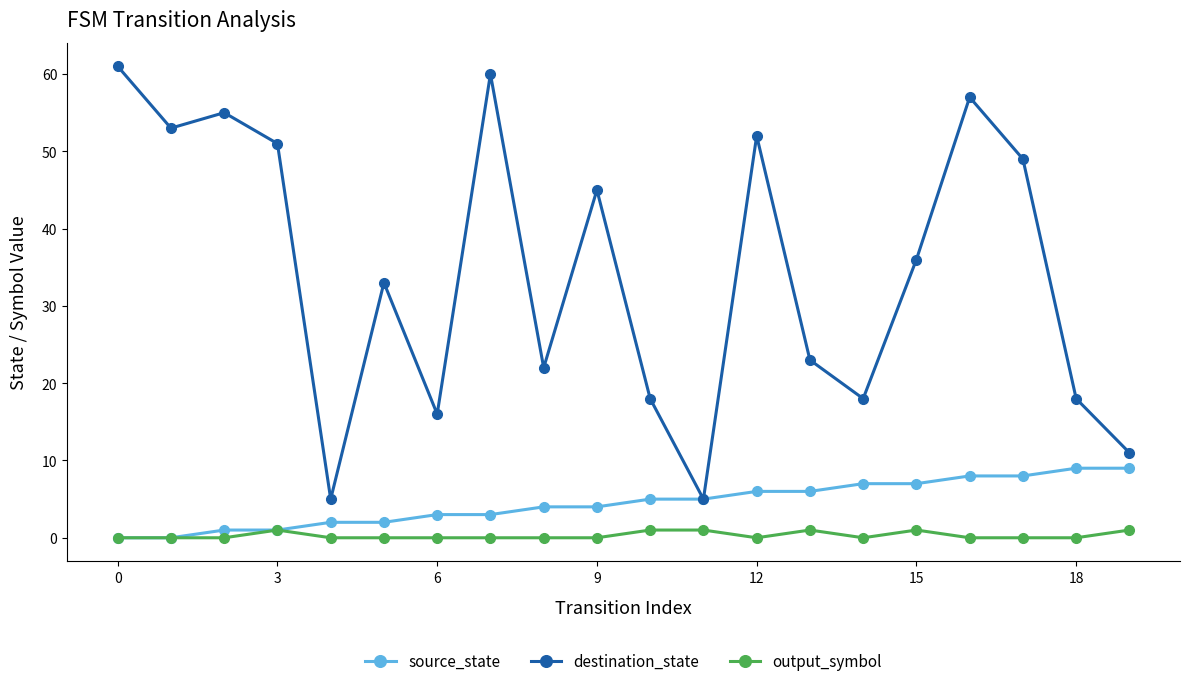

Which series has the largest range (max minus min)?

destination_state